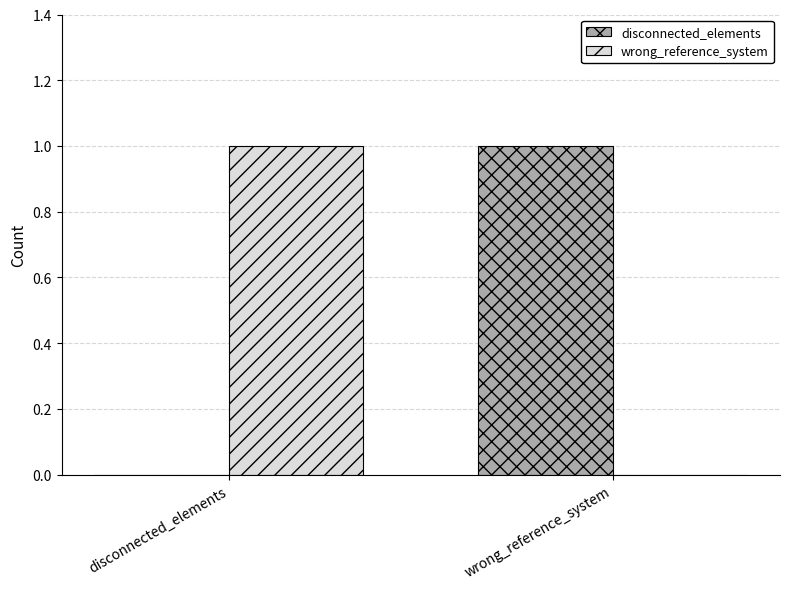

Is the value of wrong_reference_system at wrong_reference_system greater than the value of disconnected_elements at wrong_reference_system?

No